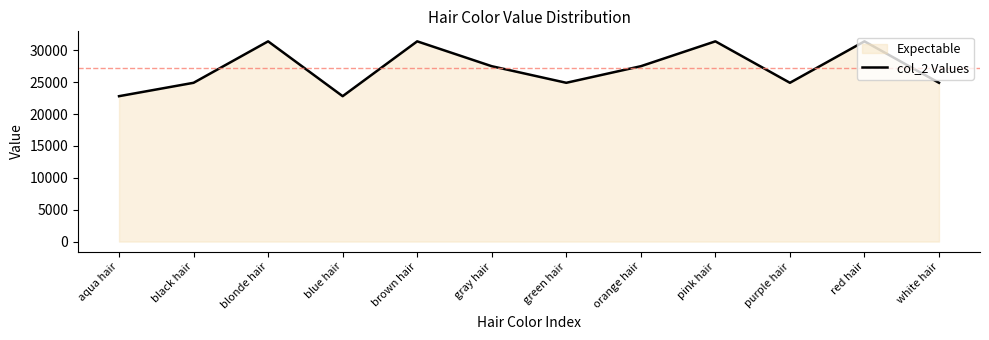

What is the label of the 9th point from the right?

blue hair